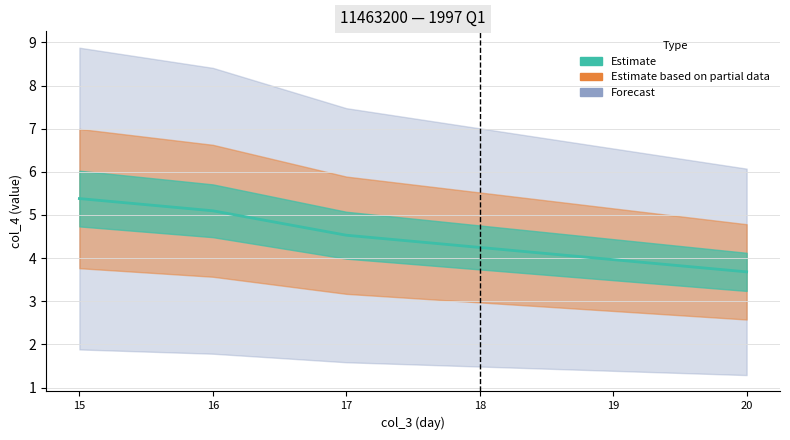

Reading right to left, extract all data points from this chart.

20=3.7	19=4.0	18=4.2	17=4.5	16=5.1	15=5.4